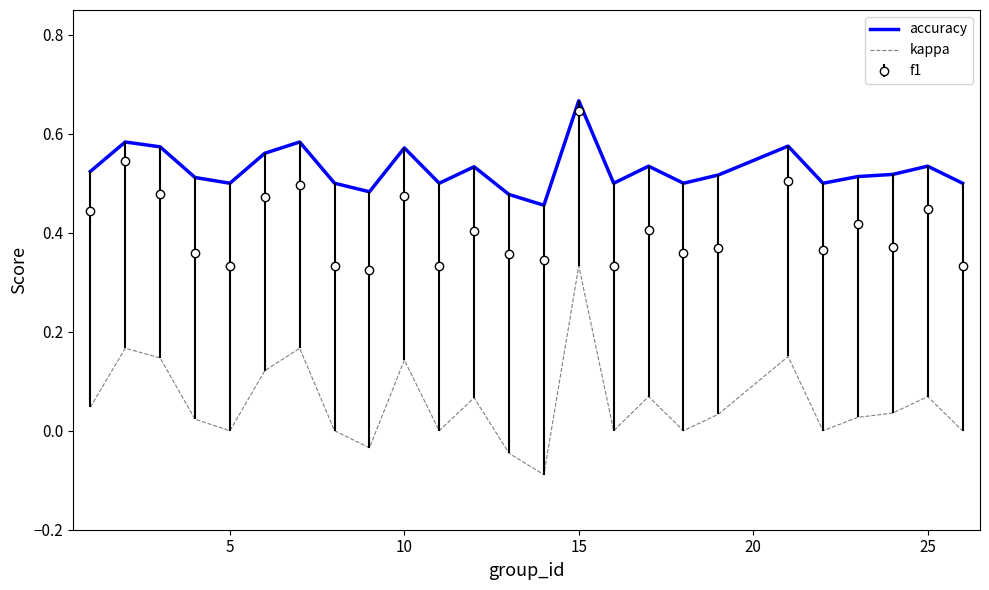

Which series has the largest range (max minus min)?

kappa